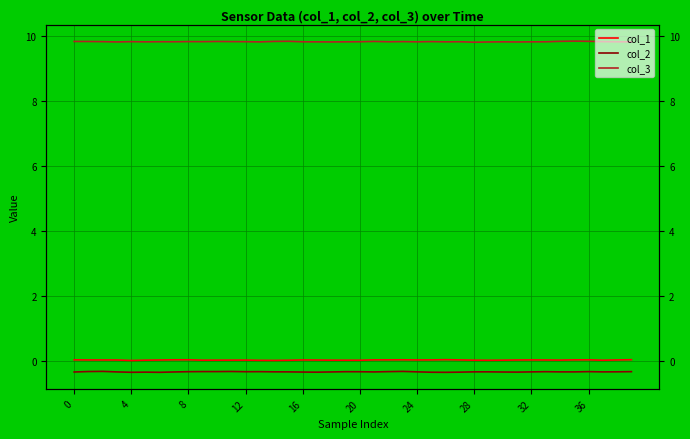

What is the sum of the col_3 values at 32 and 30?

19.6